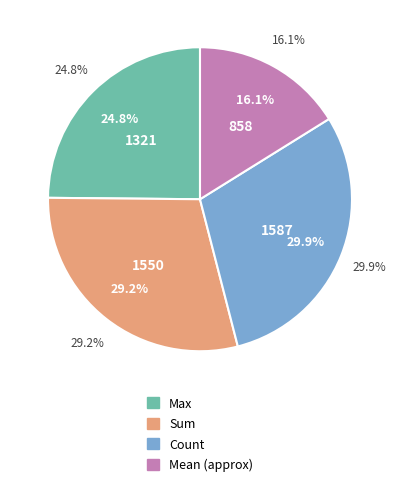

Do Max and Mean together represent more than half of the pie?

No